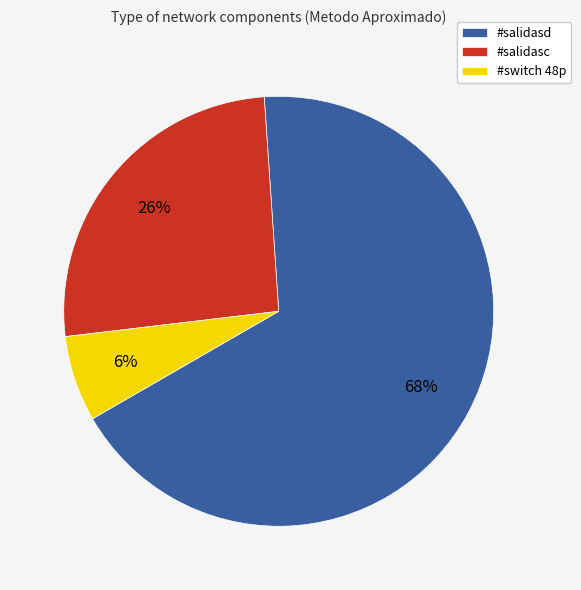

What is the majority slice?

#salidasd